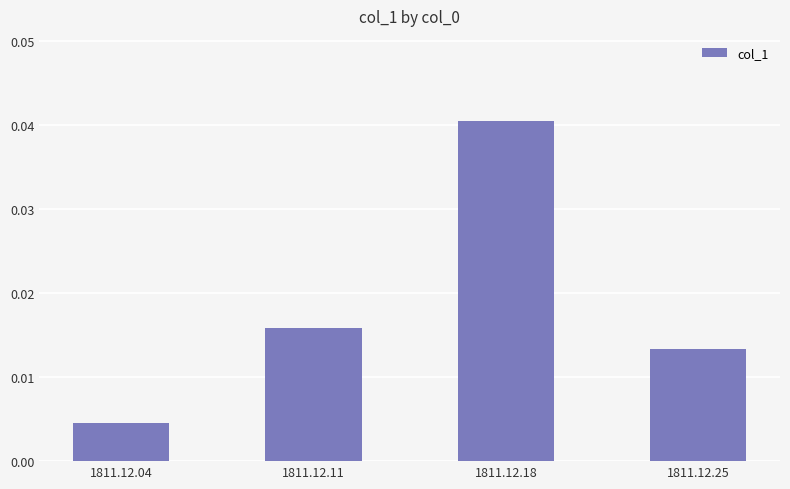

Rank the categories by value from lowest to highest.

1811.12.04, 1811.12.25, 1811.12.11, 1811.12.18